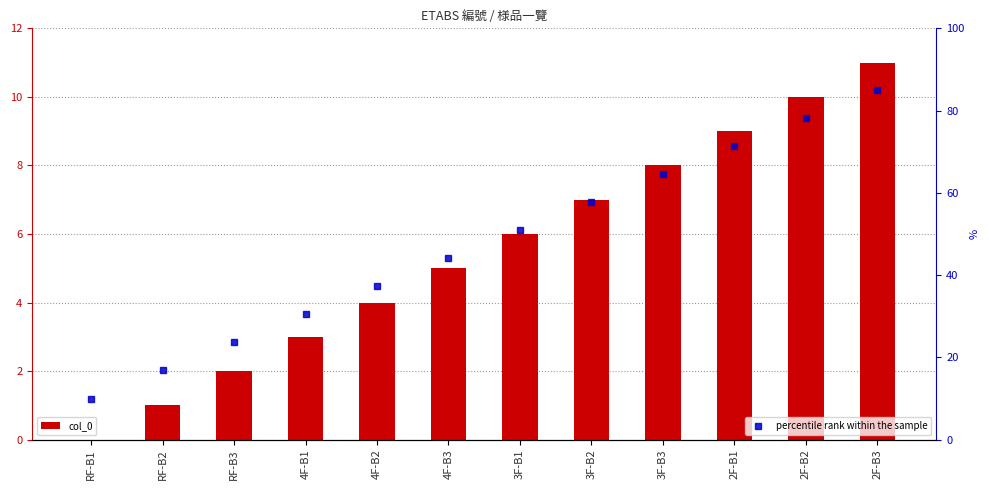

At which category does the chart reach its minimum across all series?

RF-B1